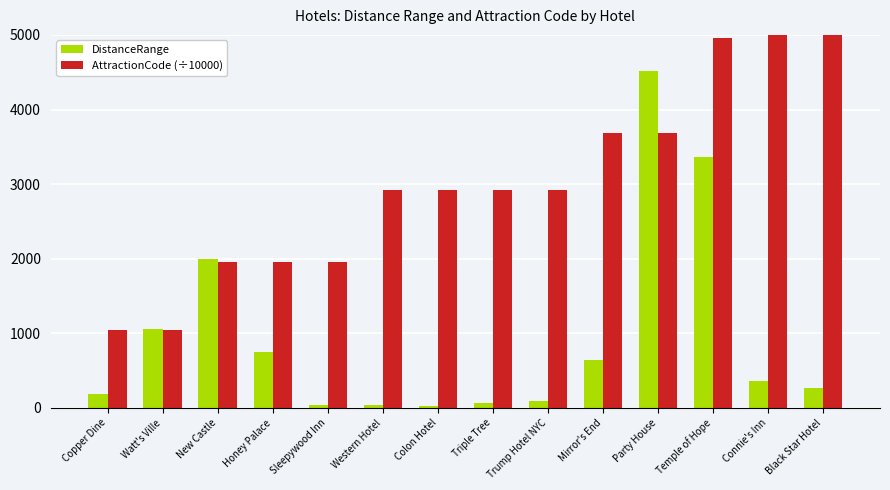

True or false: DistanceRange has a value of 35.0 at Sleepywood Inn.

True